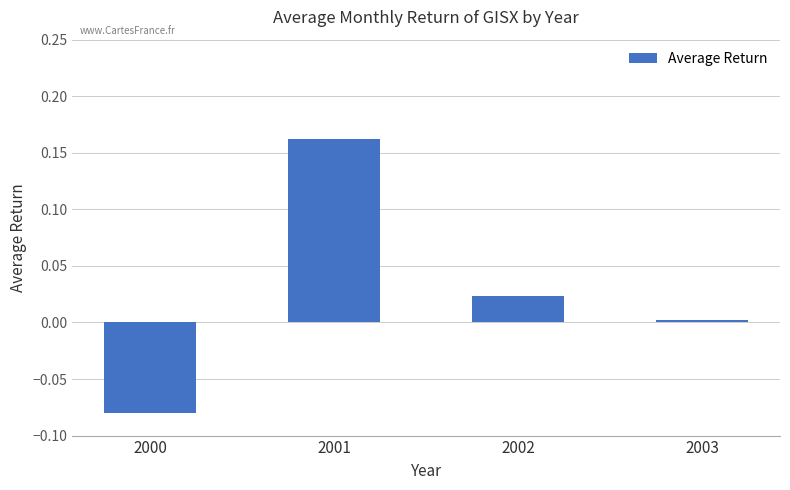

Which label corresponds to the smallest value in the chart?

2000